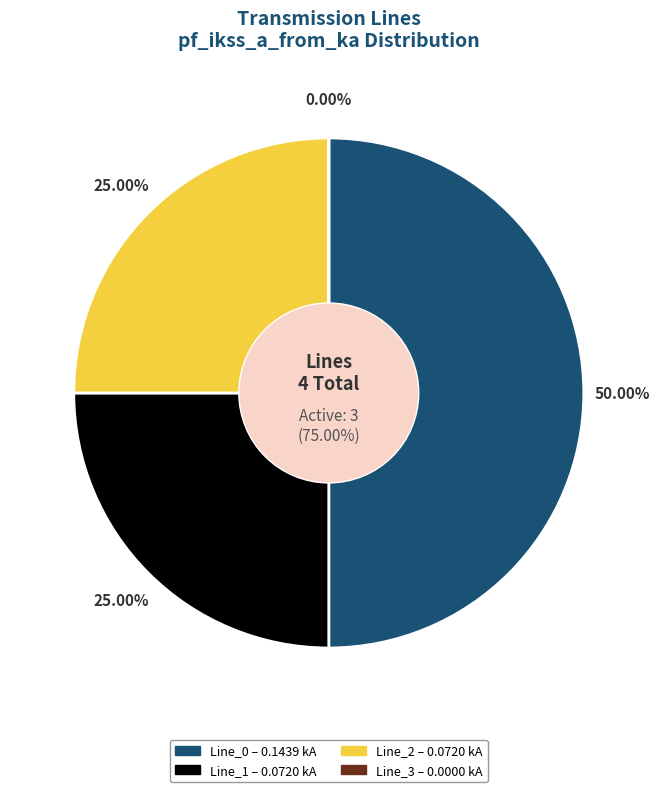

Rank the categories by value from highest to lowest.

Line_0, Line_1, Line_2, Line_3